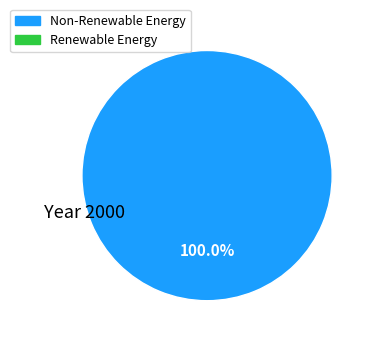

Does any single category account for the majority?

Yes